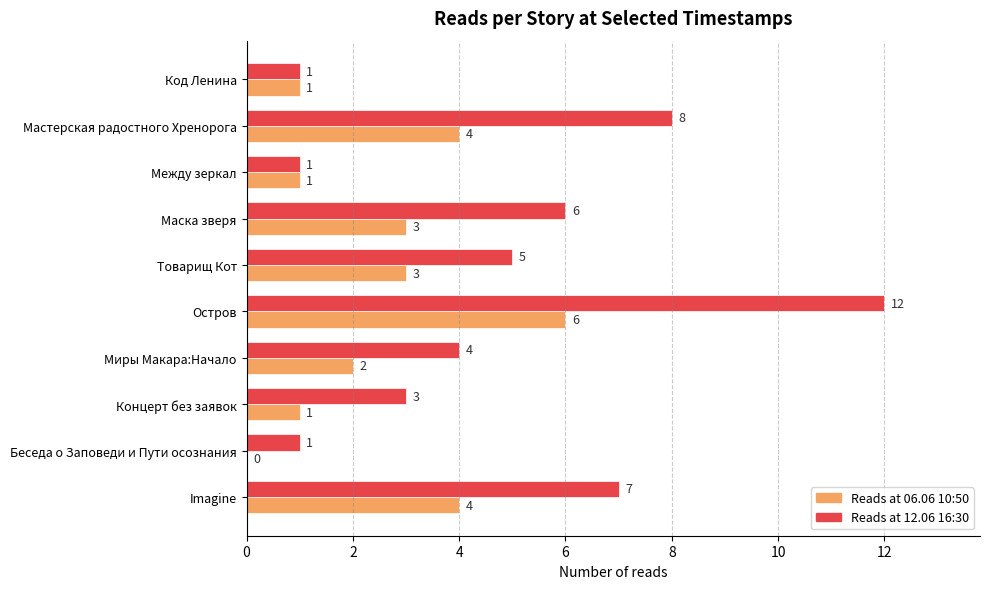

Which label corresponds to the largest value in the chart?

Остров